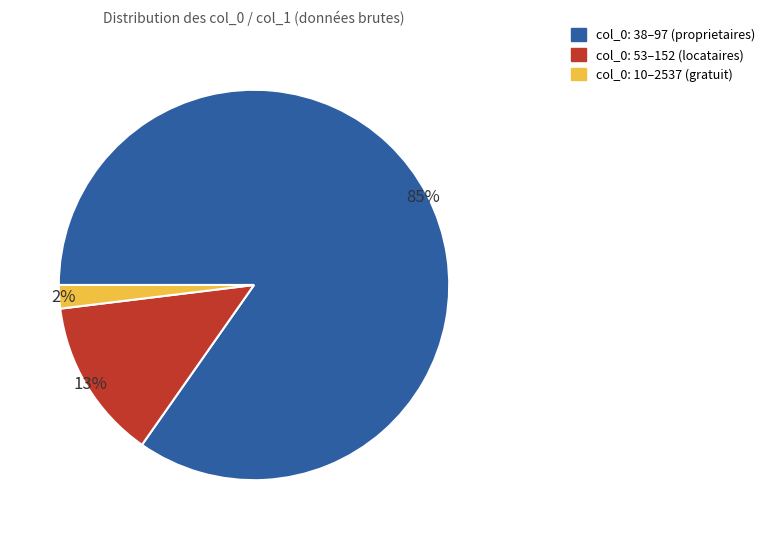

What is the smallest slice in the pie chart?

col_0: 10–2537 (gratuit)